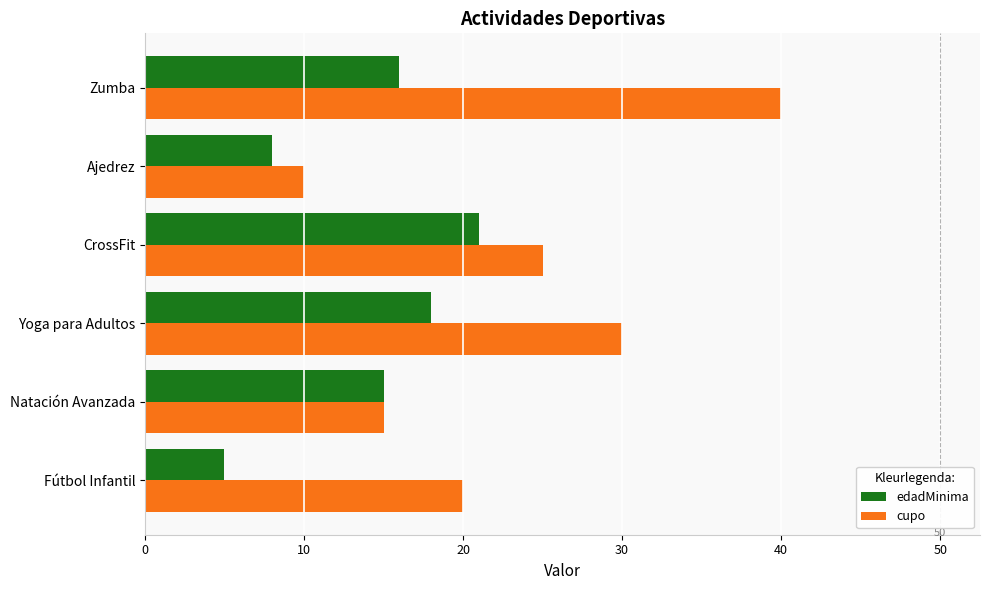

Count the cupo values in the range 15 to 30.

4